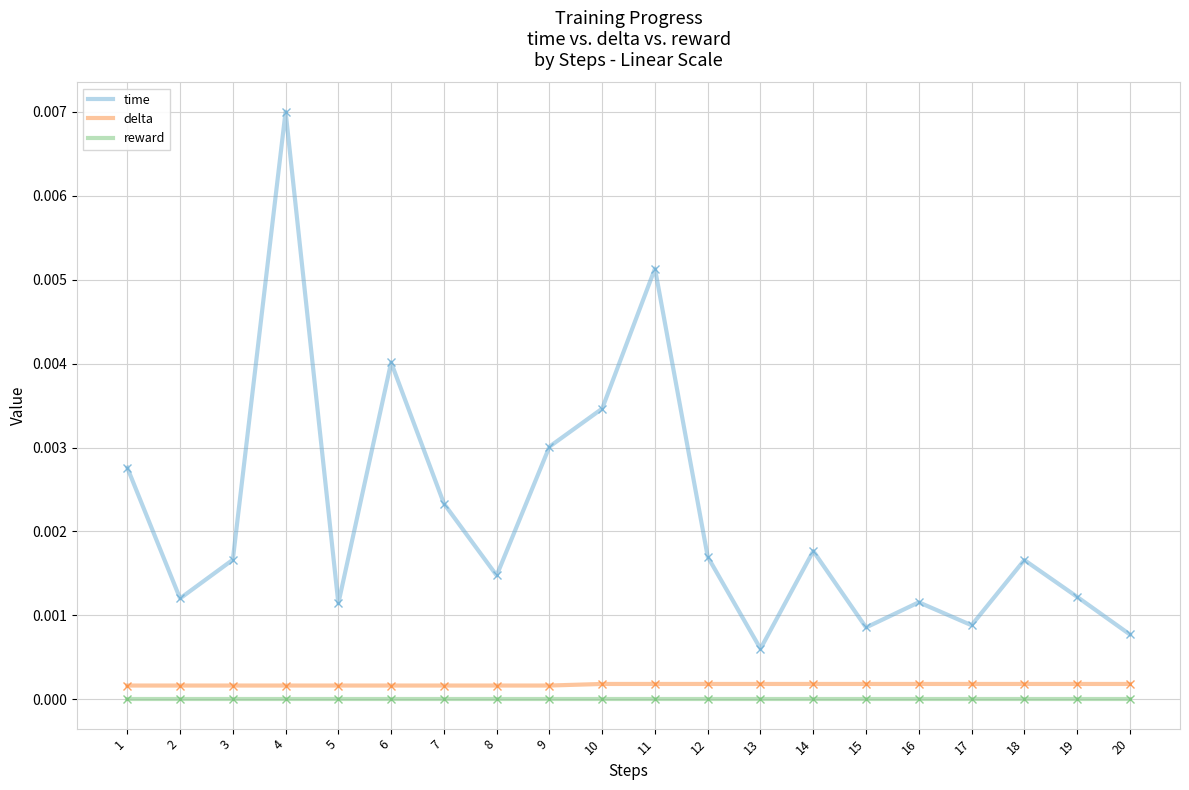

At 5, list the series in order from smallest to largest.

reward, delta, time